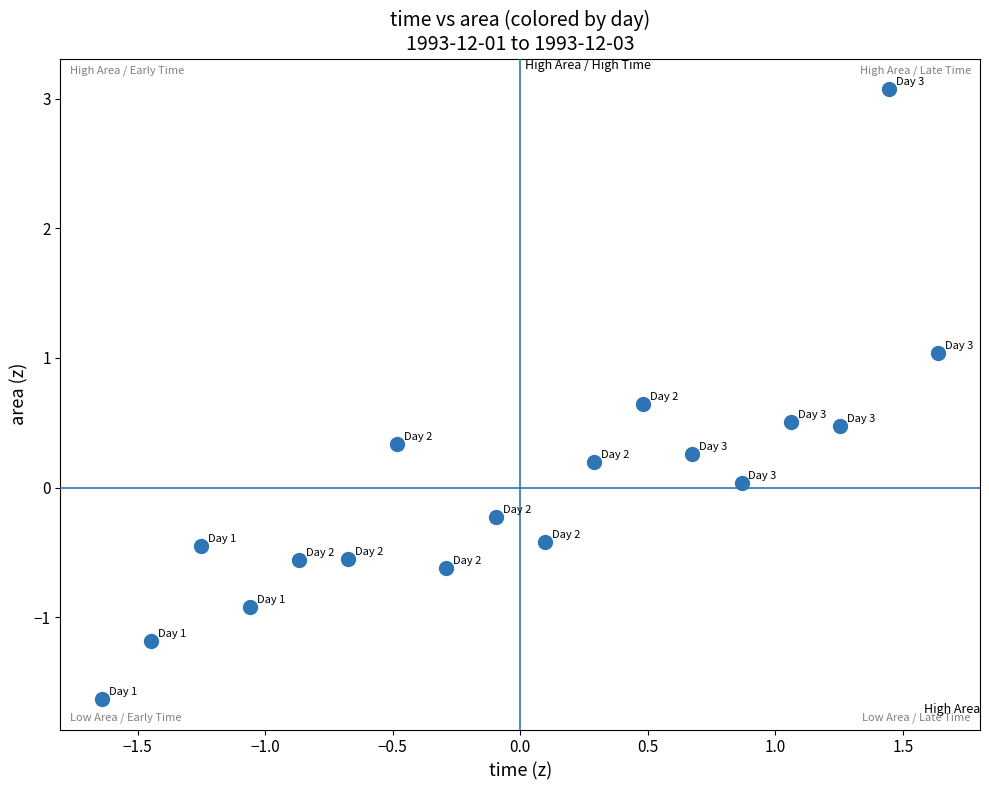

What is the range of X values (max minus min)?

3.3